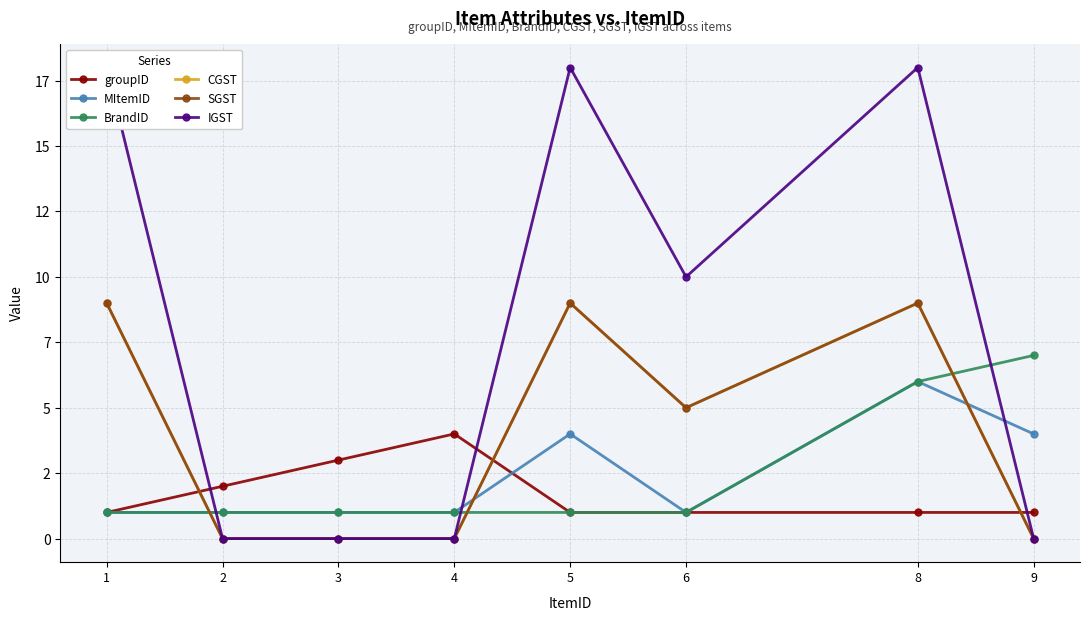

Where is IGST nearest to the value 9?

6